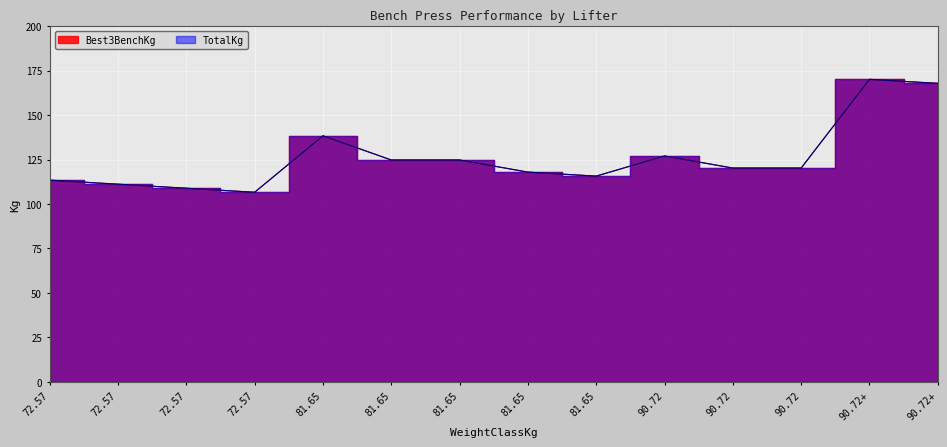

Rank the series by their maximum value, from lowest to highest.

Best3BenchKg, TotalKg